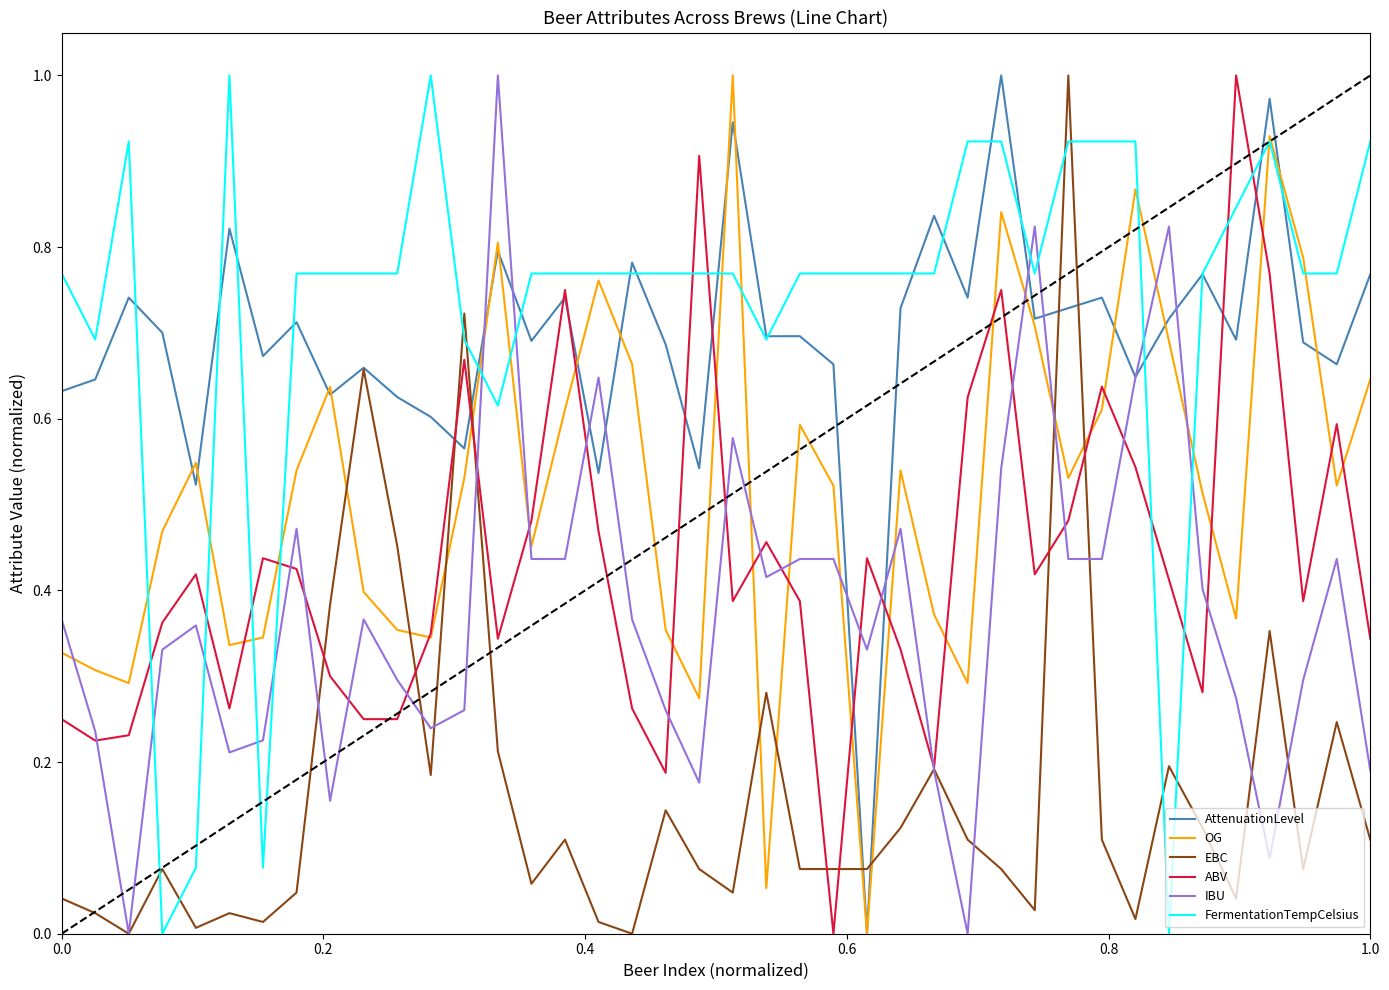

After their last crossing, which series has the higher values: FermentationTempCelsius or ABV?

FermentationTempCelsius